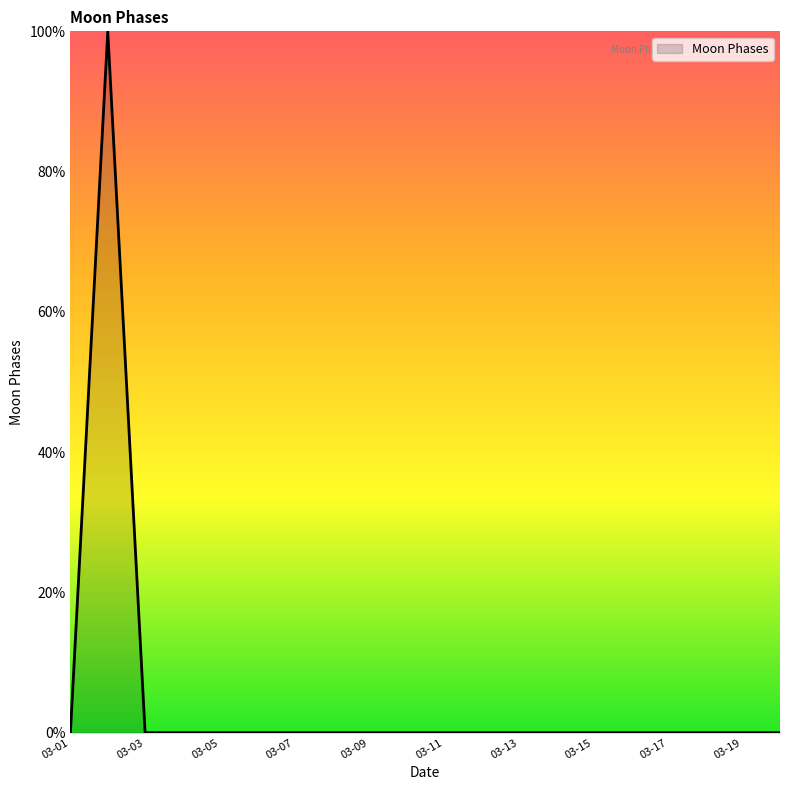

How many lines are shown in the chart?

1